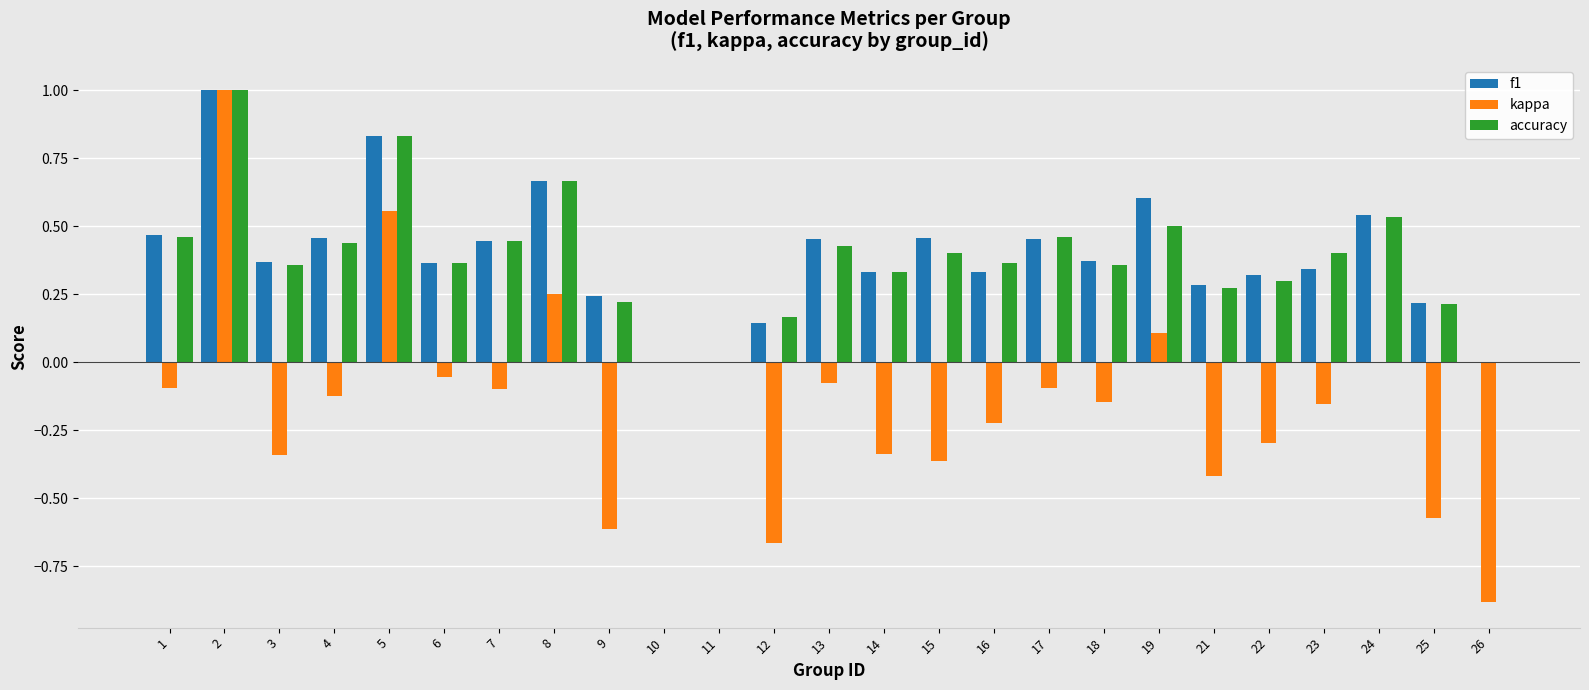

Count the number of data series in this chart.

3